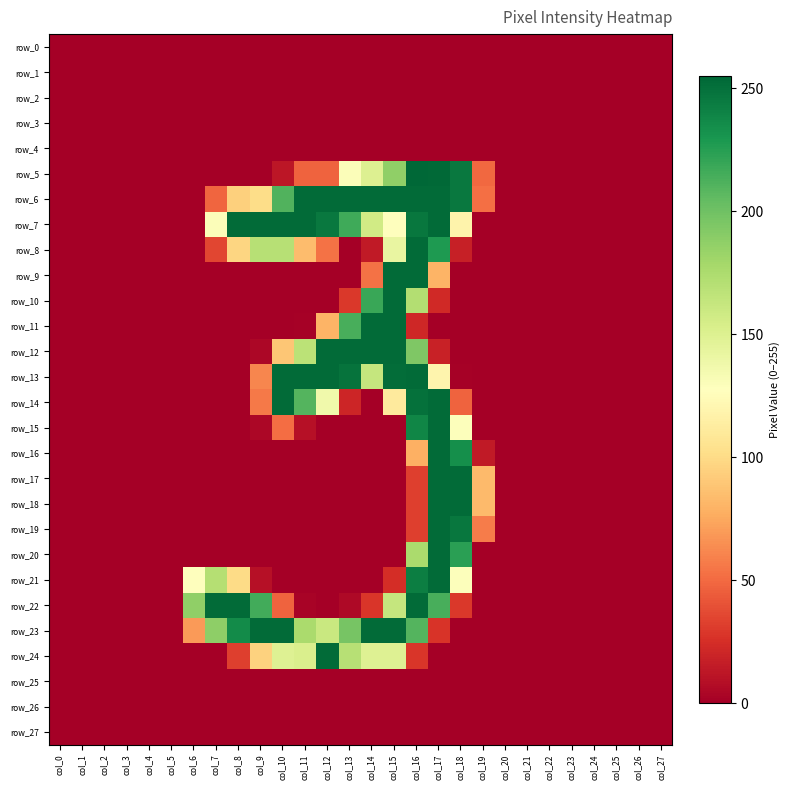

Reading left to right, what are all the values shown in this chart?

row_0: col_0=0	col_1=0	col_2=0	col_3=0	col_4=0	col_5=0	col_6=0	col_7=0	col_8=0	col_9=0	col_10=0	col_11=0	col_12=0	col_13=0	col_14=0	col_15=0	col_16=0	col_17=0	col_18=0	col_19=0	col_20=0	col_21=0	col_22=0	col_23=0	col_24=0	col_25=0	col_26=0	col_27=0
row_1: col_0=0	col_1=0	col_2=0	col_3=0	col_4=0	col_5=0	col_6=0	col_7=0	col_8=0	col_9=0	col_10=0	col_11=0	col_12=0	col_13=0	col_14=0	col_15=0	col_16=0	col_17=0	col_18=0	col_19=0	col_20=0	col_21=0	col_22=0	col_23=0	col_24=0	col_25=0	col_26=0	col_27=0
row_2: col_0=0	col_1=0	col_2=0	col_3=0	col_4=0	col_5=0	col_6=0	col_7=0	col_8=0	col_9=0	col_10=0	col_11=0	col_12=0	col_13=0	col_14=0	col_15=0	col_16=0	col_17=0	col_18=0	col_19=0	col_20=0	col_21=0	col_22=0	col_23=0	col_24=0	col_25=0	col_26=0	col_27=0
row_3: col_0=0	col_1=0	col_2=0	col_3=0	col_4=0	col_5=0	col_6=0	col_7=0	col_8=0	col_9=0	col_10=0	col_11=0	col_12=0	col_13=0	col_14=0	col_15=0	col_16=0	col_17=0	col_18=0	col_19=0	col_20=0	col_21=0	col_22=0	col_23=0	col_24=0	col_25=0	col_26=0	col_27=0
row_4: col_0=0	col_1=0	col_2=0	col_3=0	col_4=0	col_5=0	col_6=0	col_7=0	col_8=0	col_9=0	col_10=0	col_11=0	col_12=0	col_13=0	col_14=0	col_15=0	col_16=0	col_17=0	col_18=0	col_19=0	col_20=0	col_21=0	col_22=0	col_23=0	col_24=0	col_25=0	col_26=0	col_27=0
row_5: col_0=0	col_1=0	col_2=0	col_3=0	col_4=0	col_5=0	col_6=0	col_7=0	col_8=0	col_9=0	col_10=12	col_11=47	col_12=47	col_13=130	col_14=150	col_15=187	col_16=255	col_17=254	col_18=246	col_19=49	col_20=0	col_21=0	col_22=0	col_23=0	col_24=0	col_25=0	col_26=0	col_27=0
row_6: col_0=0	col_1=0	col_2=0	col_3=0	col_4=0	col_5=0	col_6=0	col_7=48	col_8=94	col_9=101	col_10=211	col_11=253	col_12=253	col_13=253	col_14=253	col_15=253	col_16=253	col_17=253	col_18=246	col_19=52	col_20=0	col_21=0	col_22=0	col_23=0	col_24=0	col_25=0	col_26=0	col_27=0
row_7: col_0=0	col_1=0	col_2=0	col_3=0	col_4=0	col_5=0	col_6=0	col_7=130	col_8=253	col_9=253	col_10=253	col_11=253	col_12=246	col_13=217	col_14=157	col_15=127	col_16=247	col_17=253	col_18=118	col_19=0	col_20=0	col_21=0	col_22=0	col_23=0	col_24=0	col_25=0	col_26=0	col_27=0
row_8: col_0=0	col_1=0	col_2=0	col_3=0	col_4=0	col_5=0	col_6=0	col_7=35	col_8=97	col_9=170	col_10=170	col_11=84	col_12=53	col_13=0	col_14=14	col_15=142	col_16=253	col_17=228	col_18=17	col_19=0	col_20=0	col_21=0	col_22=0	col_23=0	col_24=0	col_25=0	col_26=0	col_27=0
row_9: col_0=0	col_1=0	col_2=0	col_3=0	col_4=0	col_5=0	col_6=0	col_7=0	col_8=0	col_9=0	col_10=0	col_11=0	col_12=0	col_13=0	col_14=53	col_15=253	col_16=253	col_17=80	col_18=0	col_19=0	col_20=0	col_21=0	col_22=0	col_23=0	col_24=0	col_25=0	col_26=0	col_27=0
row_10: col_0=0	col_1=0	col_2=0	col_3=0	col_4=0	col_5=0	col_6=0	col_7=0	col_8=0	col_9=0	col_10=0	col_11=0	col_12=0	col_13=29	col_14=219	col_15=253	col_16=172	col_17=22	col_18=0	col_19=0	col_20=0	col_21=0	col_22=0	col_23=0	col_24=0	col_25=0	col_26=0	col_27=0
row_11: col_0=0	col_1=0	col_2=0	col_3=0	col_4=0	col_5=0	col_6=0	col_7=0	col_8=0	col_9=0	col_10=0	col_11=1	col_12=80	col_13=214	col_14=253	col_15=253	col_16=21	col_17=0	col_18=0	col_19=0	col_20=0	col_21=0	col_22=0	col_23=0	col_24=0	col_25=0	col_26=0	col_27=0
row_12: col_0=0	col_1=0	col_2=0	col_3=0	col_4=0	col_5=0	col_6=0	col_7=0	col_8=0	col_9=4	col_10=89	col_11=168	col_12=253	col_13=253	col_14=253	col_15=253	col_16=194	col_17=18	col_18=0	col_19=0	col_20=0	col_21=0	col_22=0	col_23=0	col_24=0	col_25=0	col_26=0	col_27=0
row_13: col_0=0	col_1=0	col_2=0	col_3=0	col_4=0	col_5=0	col_6=0	col_7=0	col_8=0	col_9=61	col_10=253	col_11=253	col_12=253	col_13=249	col_14=163	col_15=252	col_16=253	col_17=119	col_18=1	col_19=0	col_20=0	col_21=0	col_22=0	col_23=0	col_24=0	col_25=0	col_26=0	col_27=0
row_14: col_0=0	col_1=0	col_2=0	col_3=0	col_4=0	col_5=0	col_6=0	col_7=0	col_8=0	col_9=56	col_10=253	col_11=210	col_12=137	col_13=20	col_14=0	col_15=111	col_16=250	col_17=253	col_18=47	col_19=0	col_20=0	col_21=0	col_22=0	col_23=0	col_24=0	col_25=0	col_26=0	col_27=0
row_15: col_0=0	col_1=0	col_2=0	col_3=0	col_4=0	col_5=0	col_6=0	col_7=0	col_8=0	col_9=4	col_10=51	col_11=9	col_12=0	col_13=0	col_14=0	col_15=0	col_16=239	col_17=253	col_18=129	col_19=0	col_20=0	col_21=0	col_22=0	col_23=0	col_24=0	col_25=0	col_26=0	col_27=0
row_16: col_0=0	col_1=0	col_2=0	col_3=0	col_4=0	col_5=0	col_6=0	col_7=0	col_8=0	col_9=0	col_10=0	col_11=0	col_12=0	col_13=0	col_14=0	col_15=0	col_16=78	col_17=253	col_18=234	col_19=14	col_20=0	col_21=0	col_22=0	col_23=0	col_24=0	col_25=0	col_26=0	col_27=0
row_17: col_0=0	col_1=0	col_2=0	col_3=0	col_4=0	col_5=0	col_6=0	col_7=0	col_8=0	col_9=0	col_10=0	col_11=0	col_12=0	col_13=0	col_14=0	col_15=0	col_16=32	col_17=253	col_18=253	col_19=83	col_20=0	col_21=0	col_22=0	col_23=0	col_24=0	col_25=0	col_26=0	col_27=0
row_18: col_0=0	col_1=0	col_2=0	col_3=0	col_4=0	col_5=0	col_6=0	col_7=0	col_8=0	col_9=0	col_10=0	col_11=0	col_12=0	col_13=0	col_14=0	col_15=0	col_16=32	col_17=253	col_18=253	col_19=83	col_20=0	col_21=0	col_22=0	col_23=0	col_24=0	col_25=0	col_26=0	col_27=0
row_19: col_0=0	col_1=0	col_2=0	col_3=0	col_4=0	col_5=0	col_6=0	col_7=0	col_8=0	col_9=0	col_10=0	col_11=0	col_12=0	col_13=0	col_14=0	col_15=0	col_16=32	col_17=253	col_18=247	col_19=57	col_20=0	col_21=0	col_22=0	col_23=0	col_24=0	col_25=0	col_26=0	col_27=0
row_20: col_0=0	col_1=0	col_2=0	col_3=0	col_4=0	col_5=0	col_6=0	col_7=0	col_8=0	col_9=0	col_10=0	col_11=0	col_12=0	col_13=0	col_14=0	col_15=0	col_16=176	col_17=253	col_18=224	col_19=0	col_20=0	col_21=0	col_22=0	col_23=0	col_24=0	col_25=0	col_26=0	col_27=0
row_21: col_0=0	col_1=0	col_2=0	col_3=0	col_4=0	col_5=0	col_6=127	col_7=171	col_8=100	col_9=9	col_10=0	col_11=0	col_12=0	col_13=0	col_14=0	col_15=24	col_16=243	col_17=253	col_18=129	col_19=0	col_20=0	col_21=0	col_22=0	col_23=0	col_24=0	col_25=0	col_26=0	col_27=0
row_22: col_0=0	col_1=0	col_2=0	col_3=0	col_4=0	col_5=0	col_6=187	col_7=253	col_8=253	col_9=216	col_10=47	col_11=2	col_12=0	col_13=5	col_14=28	col_15=163	col_16=253	col_17=214	col_18=29	col_19=0	col_20=0	col_21=0	col_22=0	col_23=0	col_24=0	col_25=0	col_26=0	col_27=0
row_23: col_0=0	col_1=0	col_2=0	col_3=0	col_4=0	col_5=0	col_6=69	col_7=188	col_8=236	col_9=253	col_10=253	col_11=176	col_12=161	col_13=197	col_14=253	col_15=253	col_16=210	col_17=27	col_18=0	col_19=0	col_20=0	col_21=0	col_22=0	col_23=0	col_24=0	col_25=0	col_26=0	col_27=0
row_24: col_0=0	col_1=0	col_2=0	col_3=0	col_4=0	col_5=0	col_6=0	col_7=0	col_8=32	col_9=95	col_10=149	col_11=152	col_12=253	col_13=170	col_14=149	col_15=149	col_16=28	col_17=0	col_18=0	col_19=0	col_20=0	col_21=0	col_22=0	col_23=0	col_24=0	col_25=0	col_26=0	col_27=0
row_25: col_0=0	col_1=0	col_2=0	col_3=0	col_4=0	col_5=0	col_6=0	col_7=0	col_8=0	col_9=0	col_10=0	col_11=0	col_12=0	col_13=0	col_14=0	col_15=0	col_16=0	col_17=0	col_18=0	col_19=0	col_20=0	col_21=0	col_22=0	col_23=0	col_24=0	col_25=0	col_26=0	col_27=0
row_26: col_0=0	col_1=0	col_2=0	col_3=0	col_4=0	col_5=0	col_6=0	col_7=0	col_8=0	col_9=0	col_10=0	col_11=0	col_12=0	col_13=0	col_14=0	col_15=0	col_16=0	col_17=0	col_18=0	col_19=0	col_20=0	col_21=0	col_22=0	col_23=0	col_24=0	col_25=0	col_26=0	col_27=0
row_27: col_0=0	col_1=0	col_2=0	col_3=0	col_4=0	col_5=0	col_6=0	col_7=0	col_8=0	col_9=0	col_10=0	col_11=0	col_12=0	col_13=0	col_14=0	col_15=0	col_16=0	col_17=0	col_18=0	col_19=0	col_20=0	col_21=0	col_22=0	col_23=0	col_24=0	col_25=0	col_26=0	col_27=0